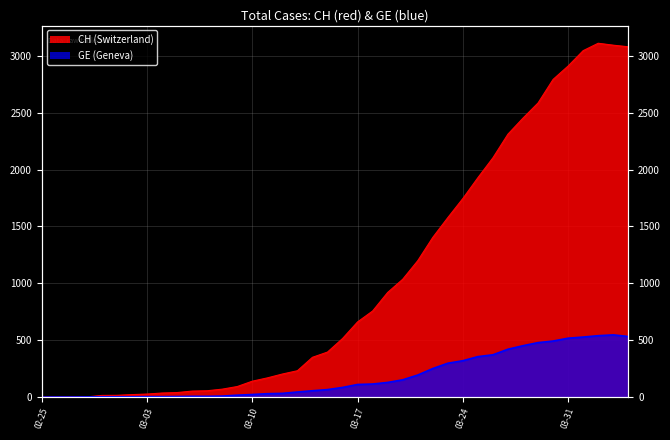

List the series in order of their peak value, highest first.

CH, GE